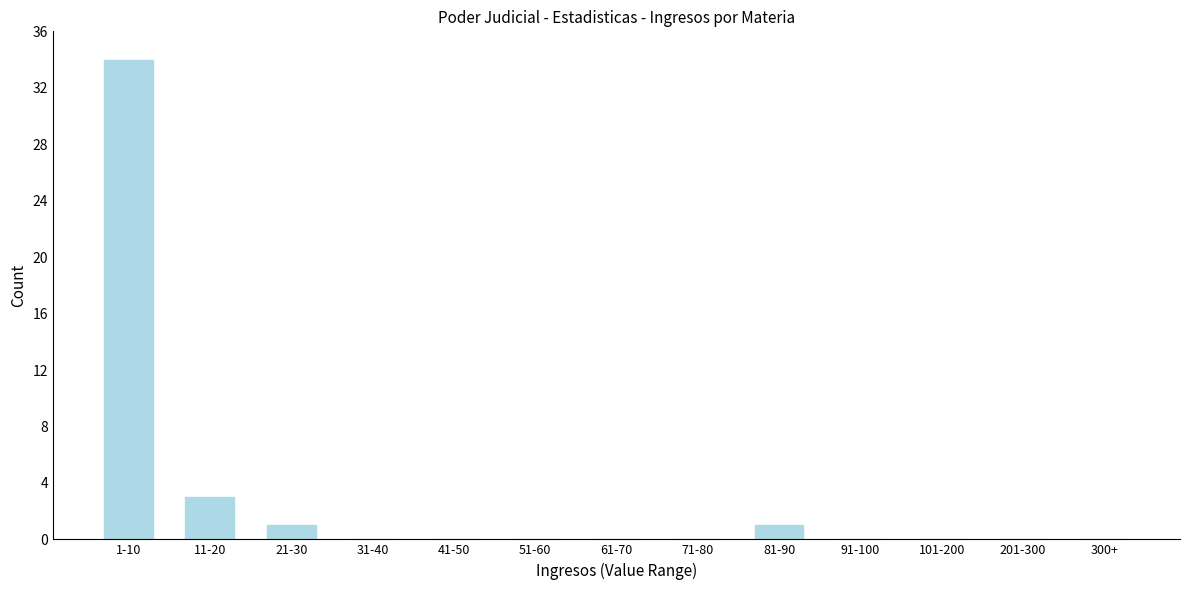

Reading left to right, list all the values displayed in this chart.

1-10=34	11-20=3	21-30=1	31-40=0	41-50=0	51-60=0	61-70=0	71-80=0	81-90=1	91-100=0	101-200=0	201-300=0	300+=0